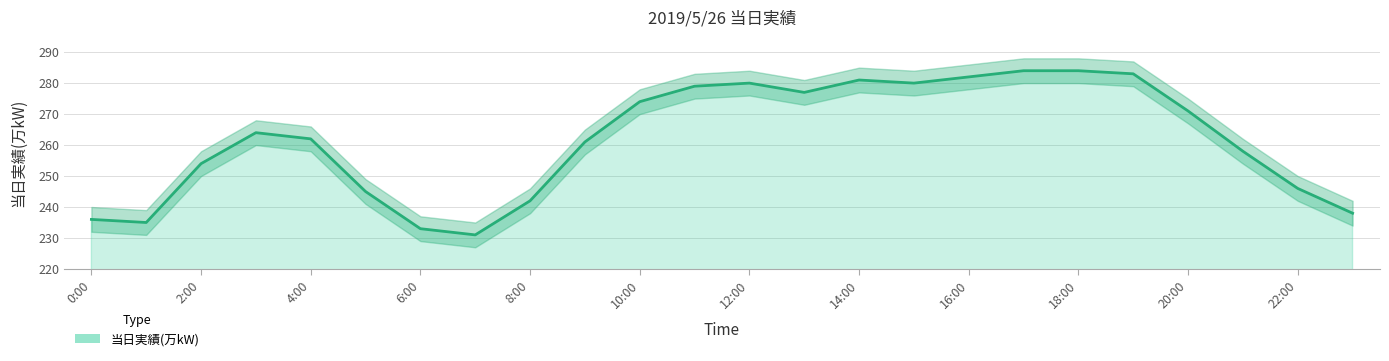

What is the sum of all values?

6280